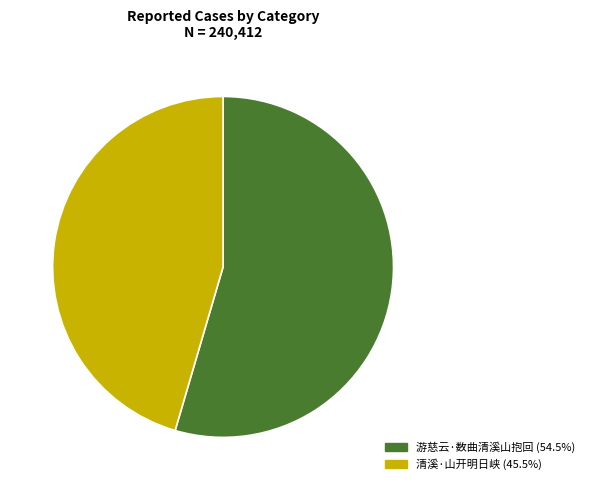

Count the number of slices in the pie.

2